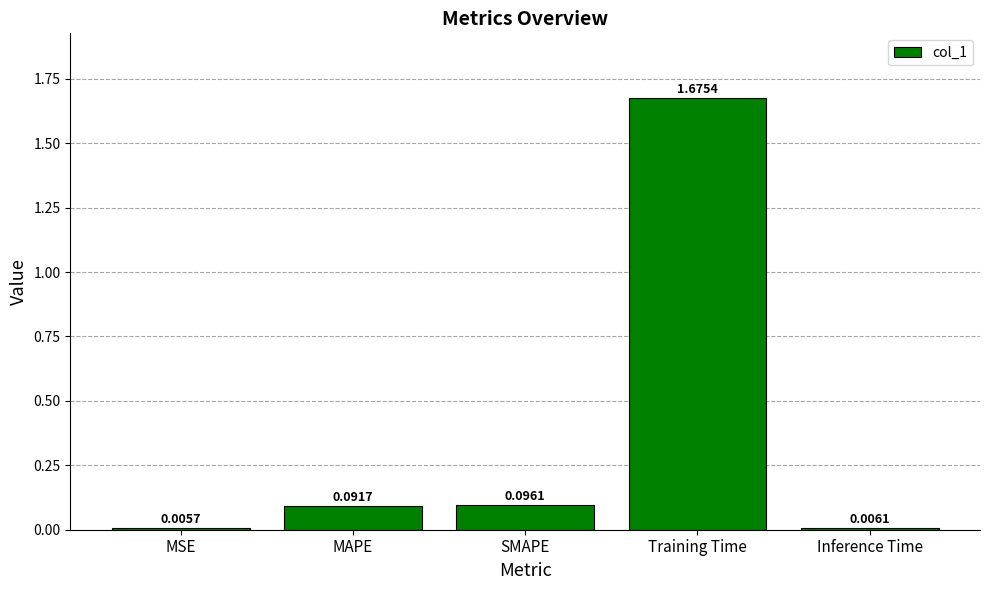

Which category has the highest value across all series?

Training Time